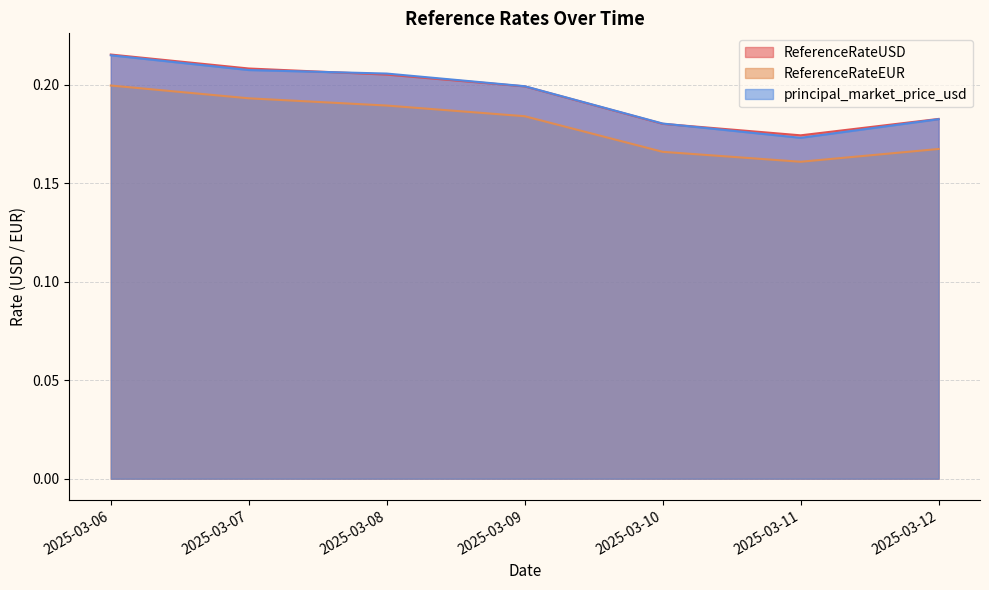

What is the sum of all principal_market_price_usd values?

1.4